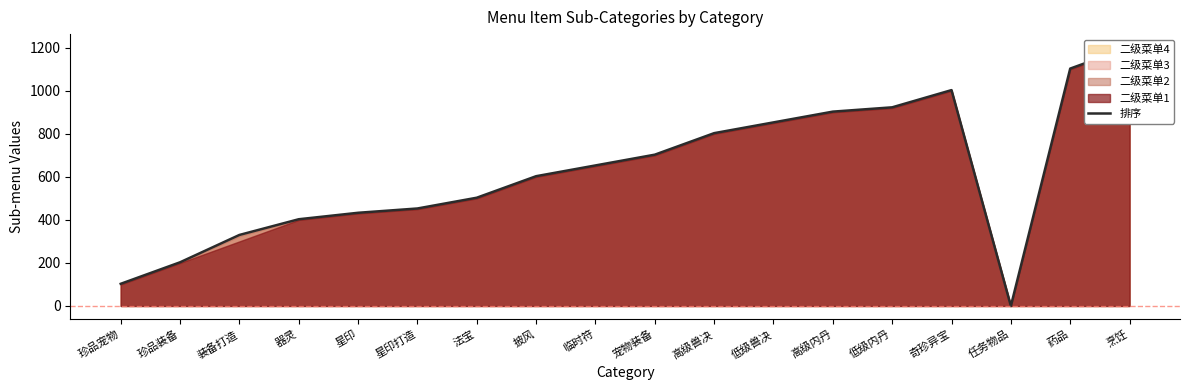

Which category has the highest value across all series?

烹饪